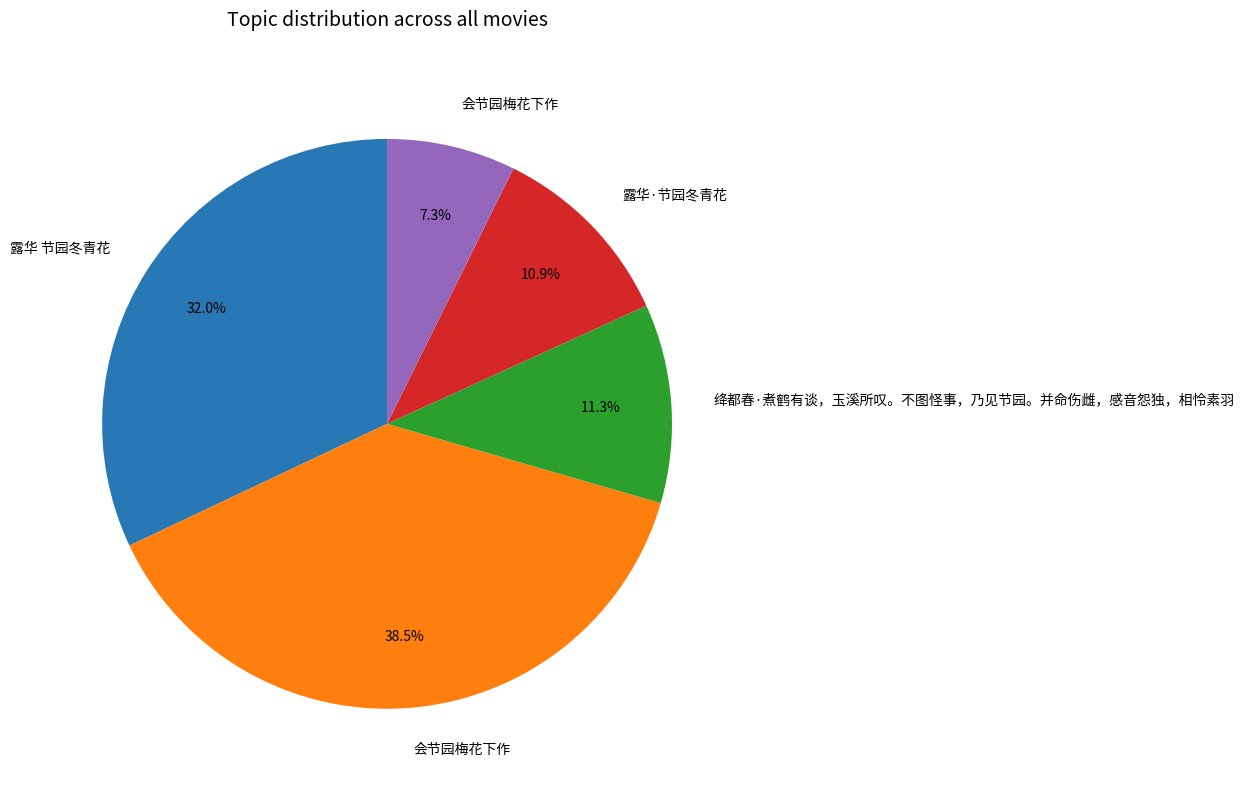

To the nearest percent, what is the average slice percentage?

20%